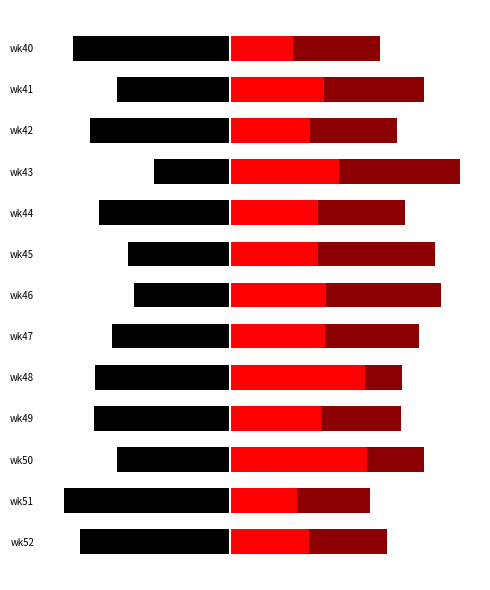

Reading left to right, extract all data points from this chart.

PRIMARY: -51.3	-37.0	-45.6	-25.0	-42.9	-33.3	-31.2	-38.5	-44.0	-44.4	-36.8	-54.4	-48.9
SECONDARY: 20.5	30.4	26.1	35.4	28.6	28.6	31.2	30.8	44.0	29.6	44.7	21.7	25.5
OTHER: 28.2	32.6	28.3	39.6	28.6	38.1	37.5	30.8	12.0	25.9	18.4	23.9	25.5